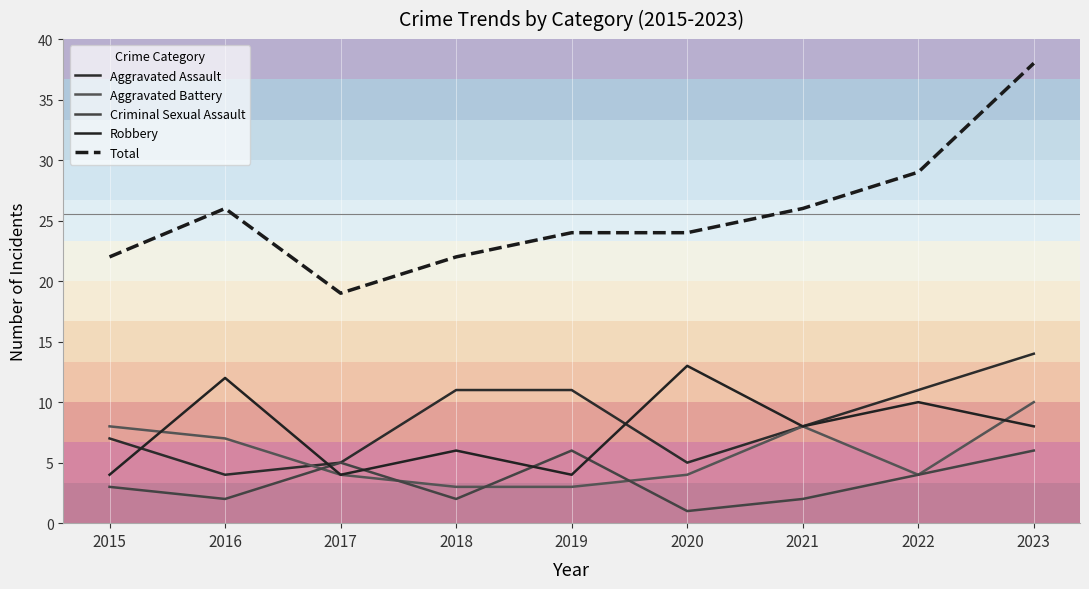

Between 2019 and 2023, which series saw the biggest shift?

Total